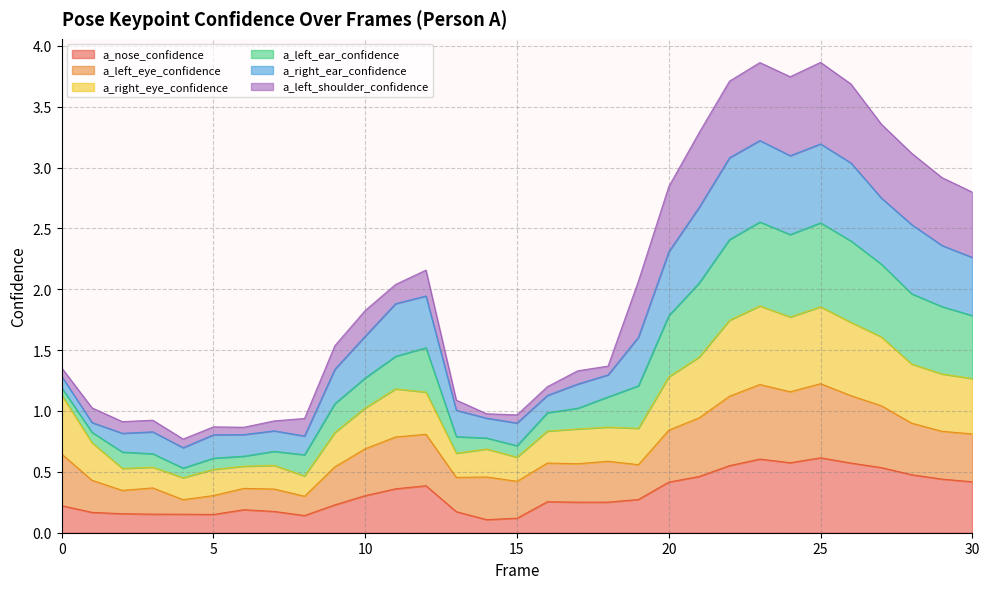

What is the average value of the a_nose_confidence series?

0.3